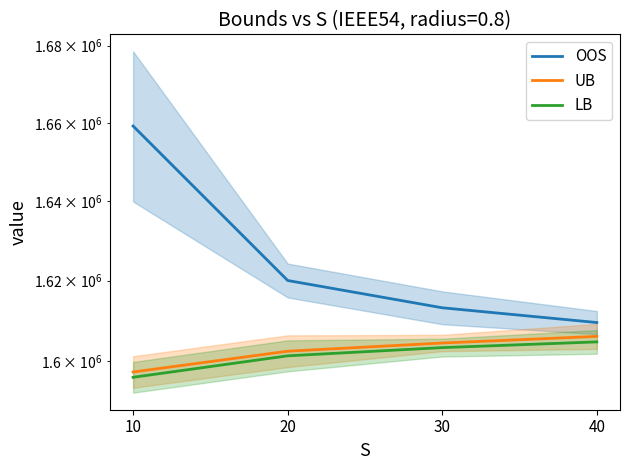

What value does the LB series have at 40?

1604700.9